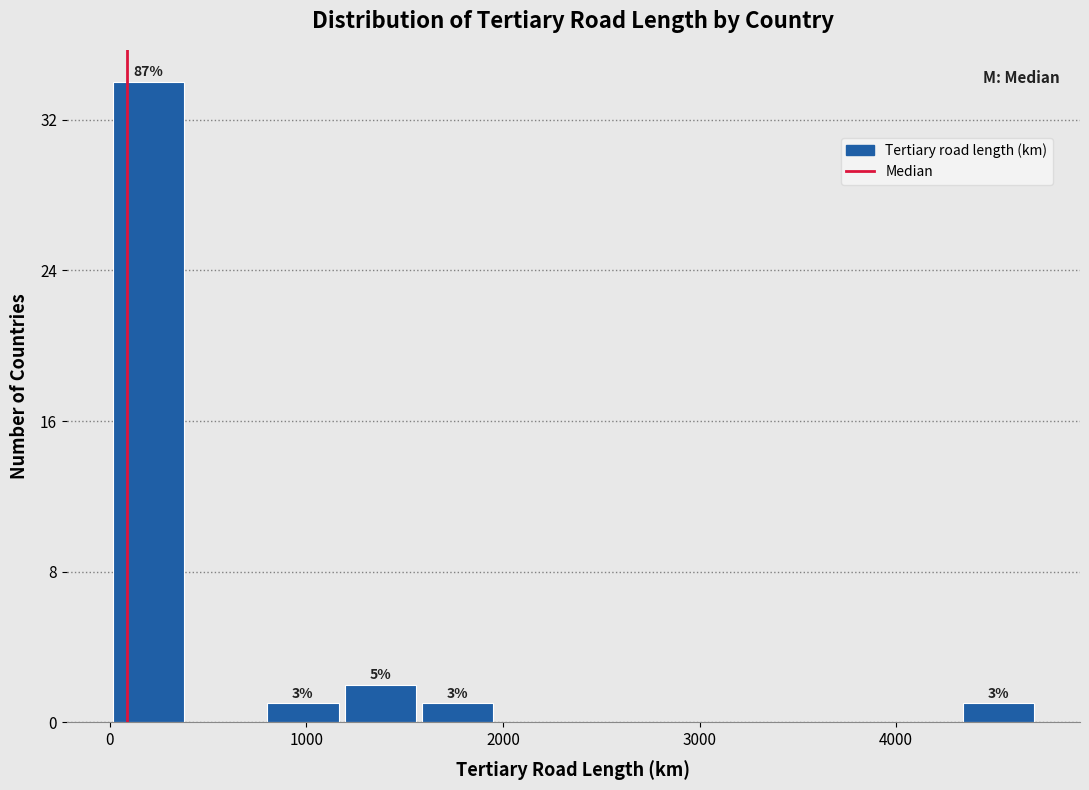

Read against the x-axis, roughly where is the centre of the tallest bar?

200